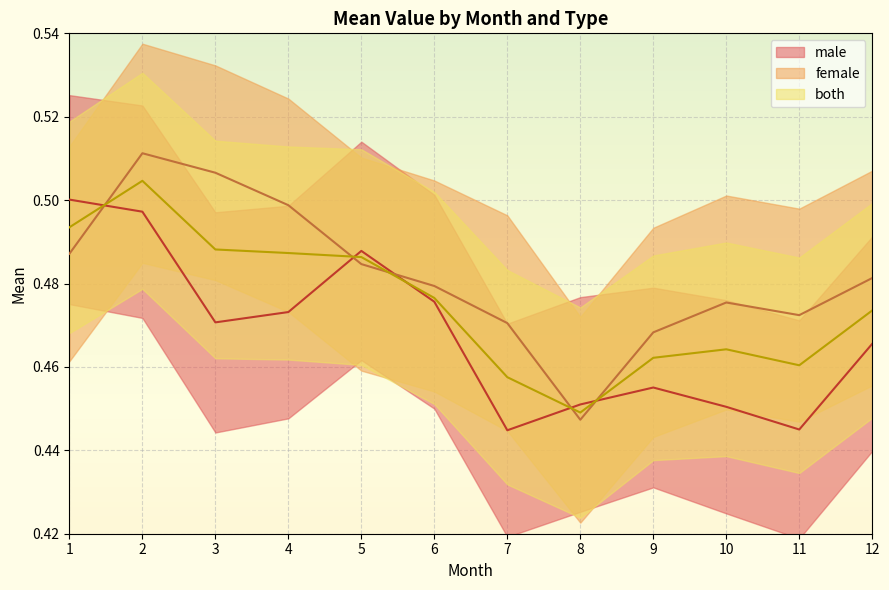

Where do female and both first cross each other?

1 and 2